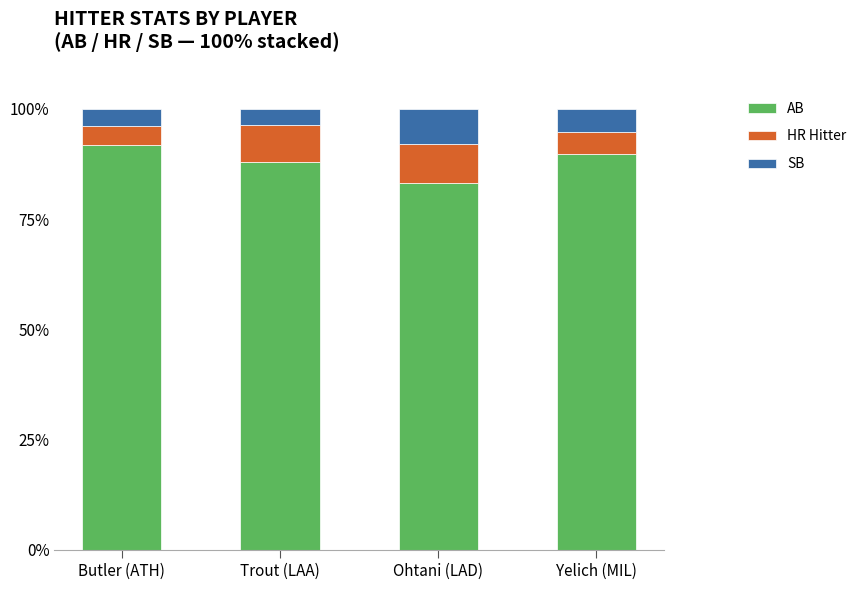

Reading left to right, what are the values for AB?

91.7	88.0	83.1	89.8